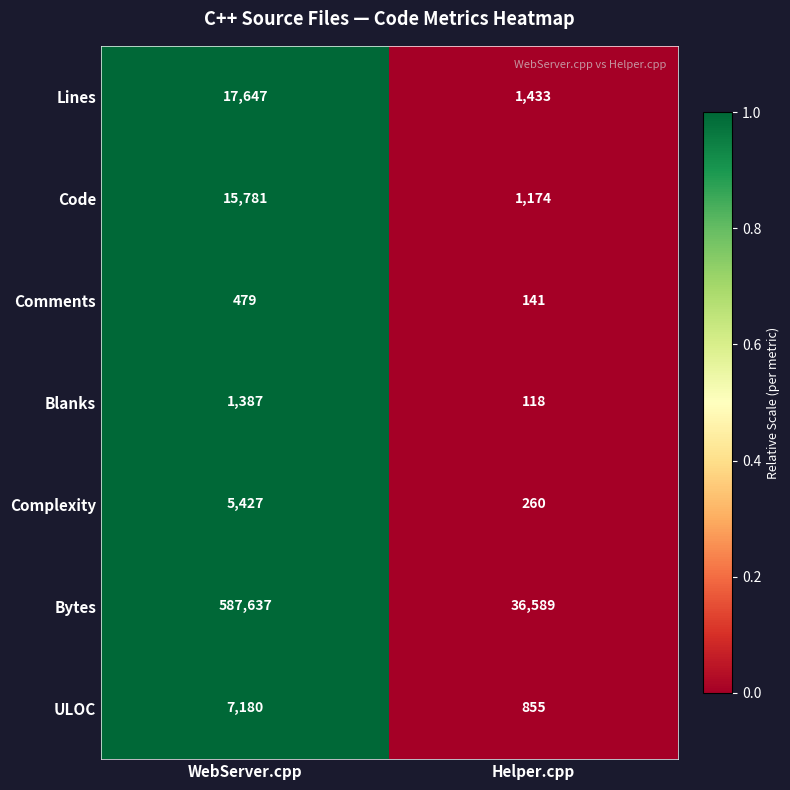

Which series has the largest range (max minus min)?

Bytes